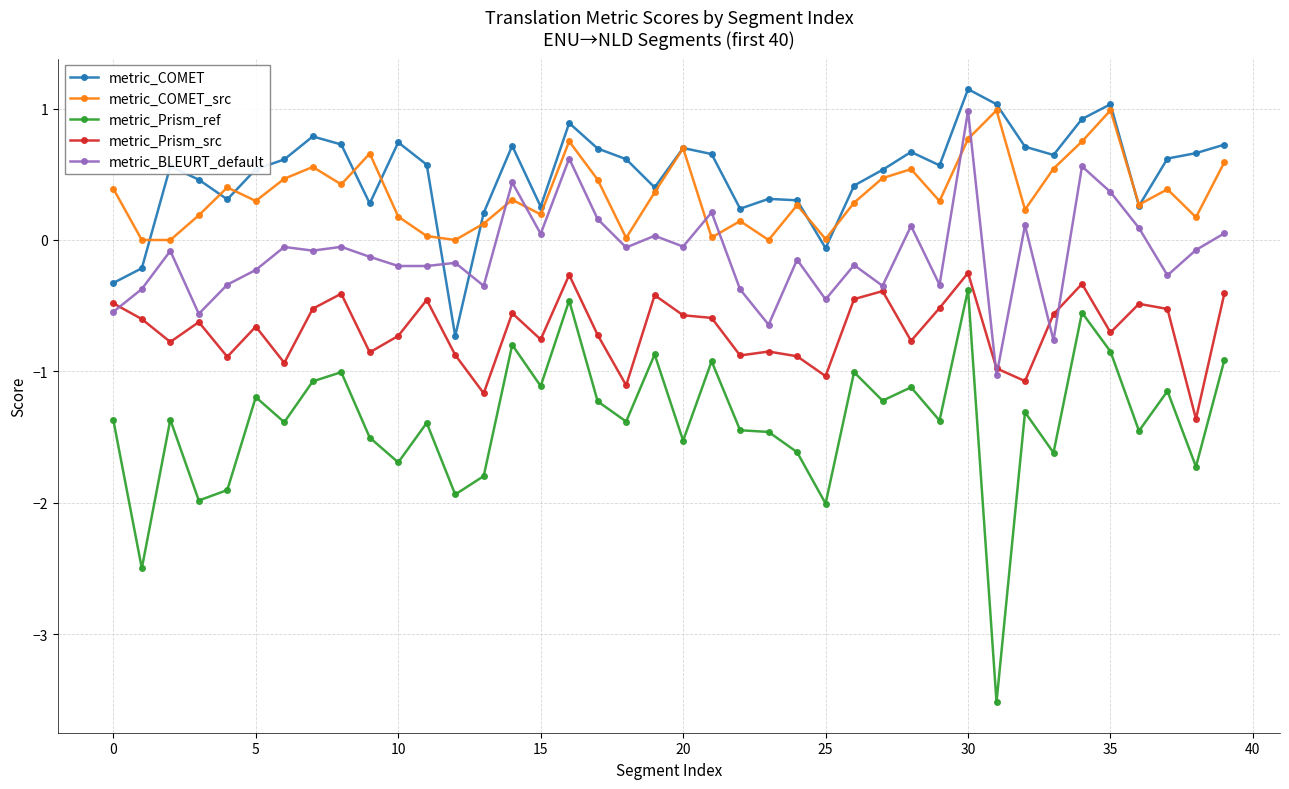

Does the chart display data point markers on the line(s)?

Yes